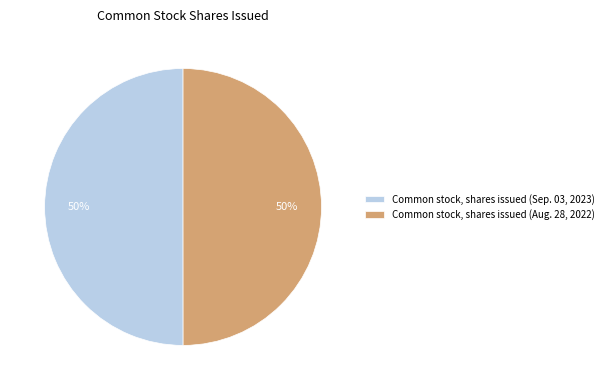

Do Common stock, shares issued (Sep. 03, 2023) and Common stock, shares issued (Aug. 28, 2022) together represent more than half of the pie?

Yes